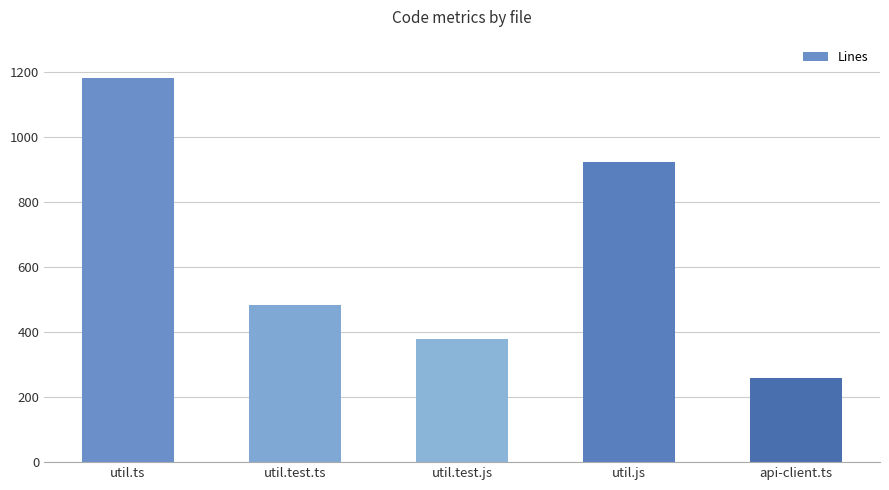

List the labels in order of value, smallest first.

api-client.ts, util.test.js, util.test.ts, util.js, util.ts